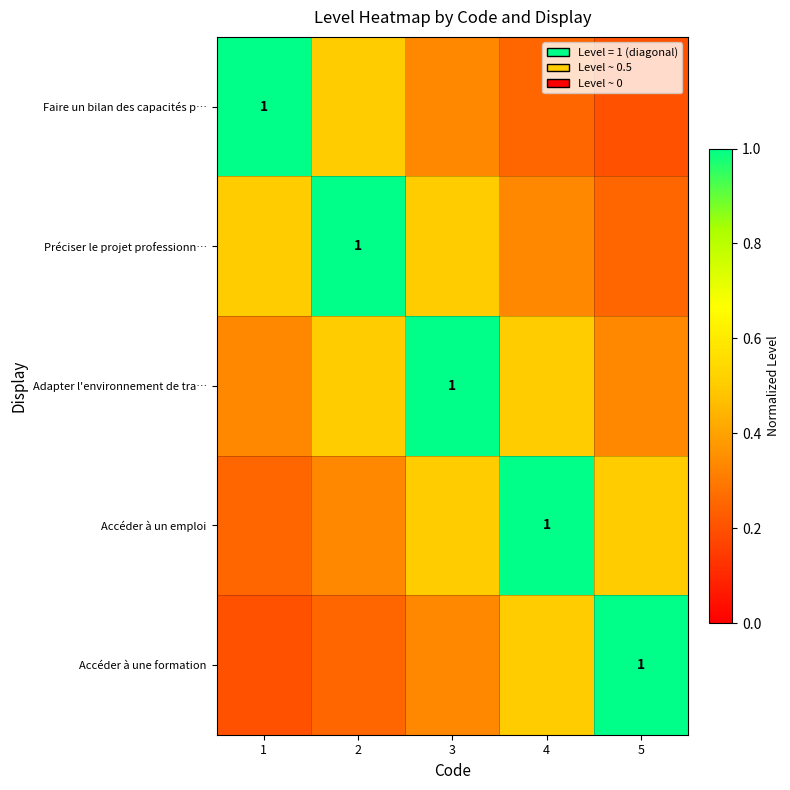

List the labels in order of Préciser le projet professionn… value, smallest first.

5, 4, 1, 3, 2